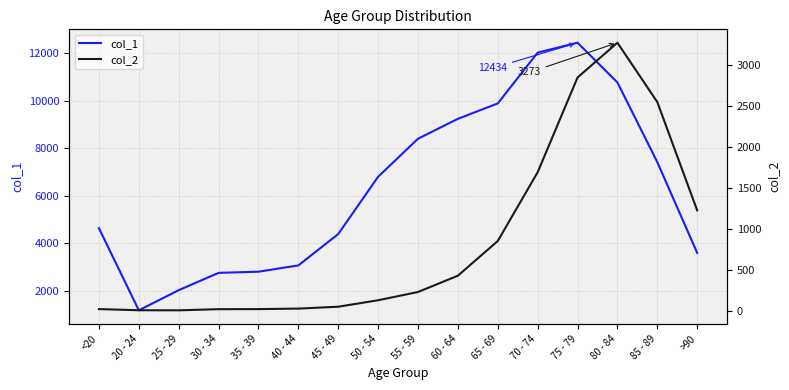

Is the value of col_2 at 25 - 29 greater than the value of col_1 at >90?

No